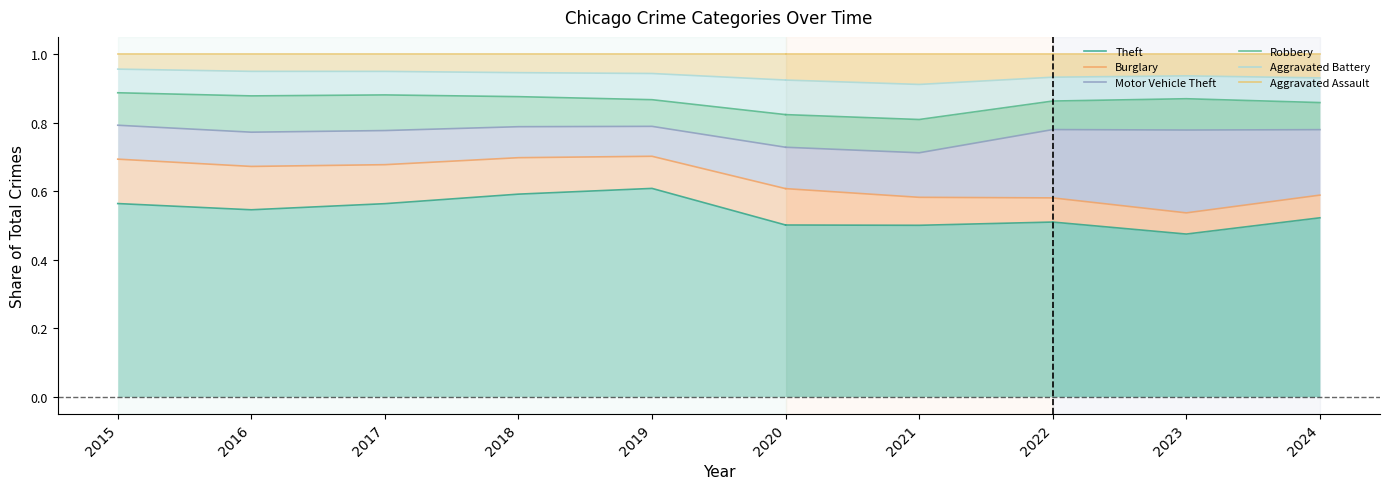

How many series are shown in this chart?

6